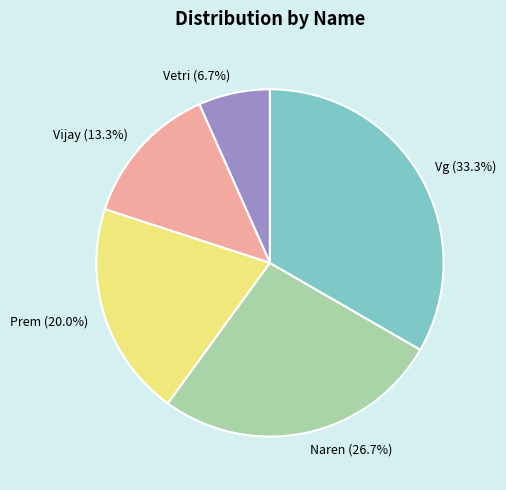

To the nearest percent, what portion does Vijay represent?

13%